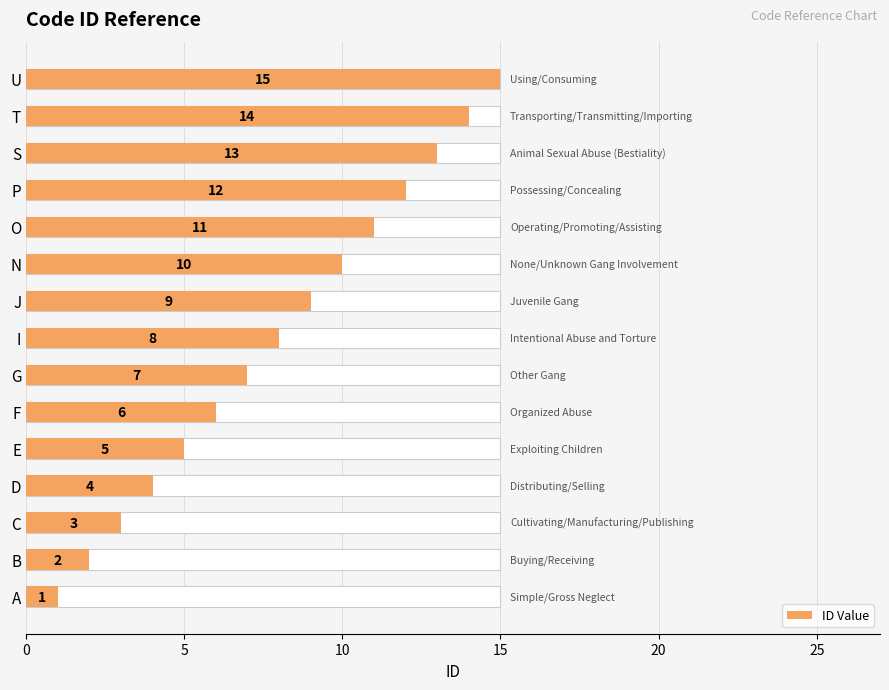

The value at O is 11. True or false?

True